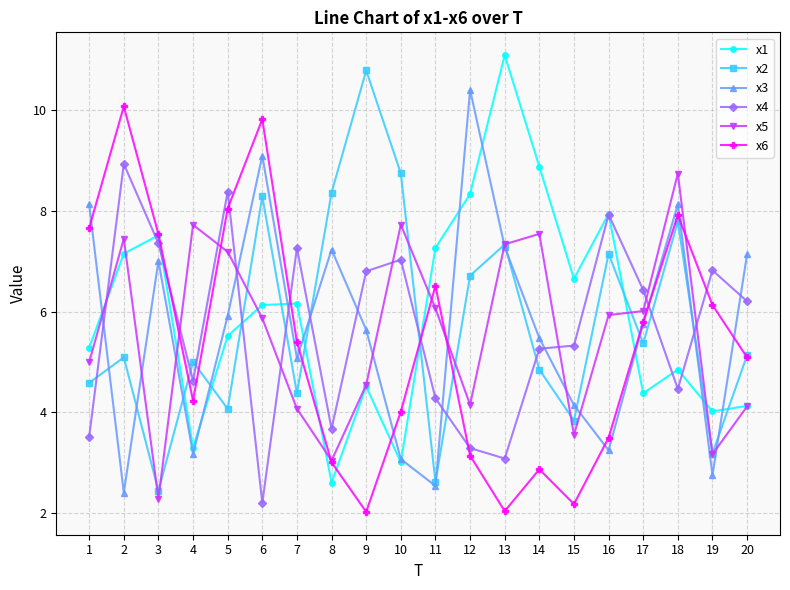

What is the spread (max minus min) of values at 20?

3.0